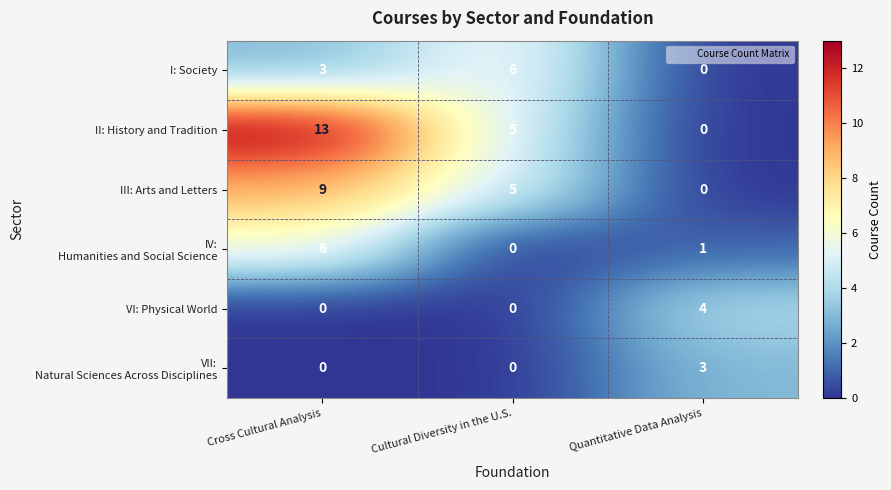

Which category has the lowest value in the I: Society series?

Quantitative Data Analysis